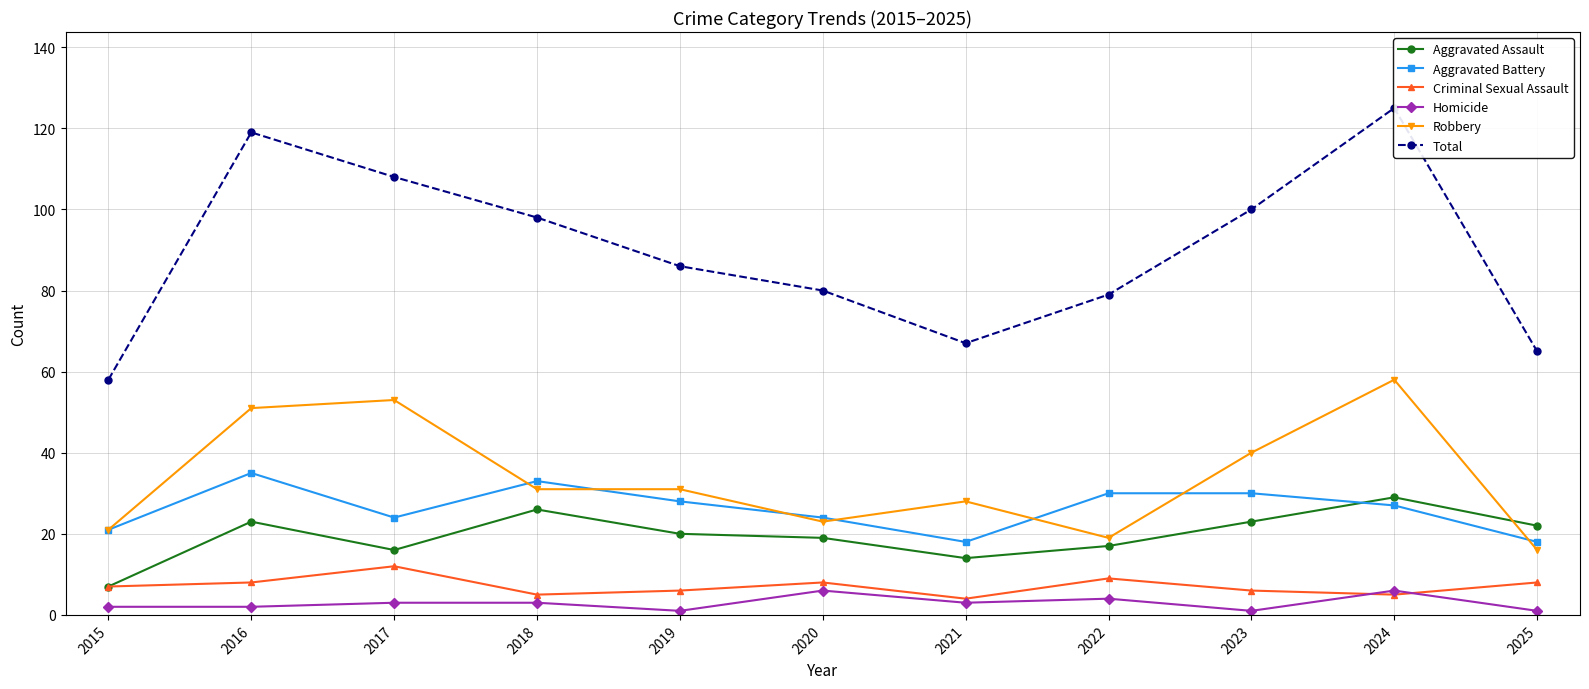

Between which two adjacent categories do Aggravated Assault and Robbery first intersect?

2024 and 2025